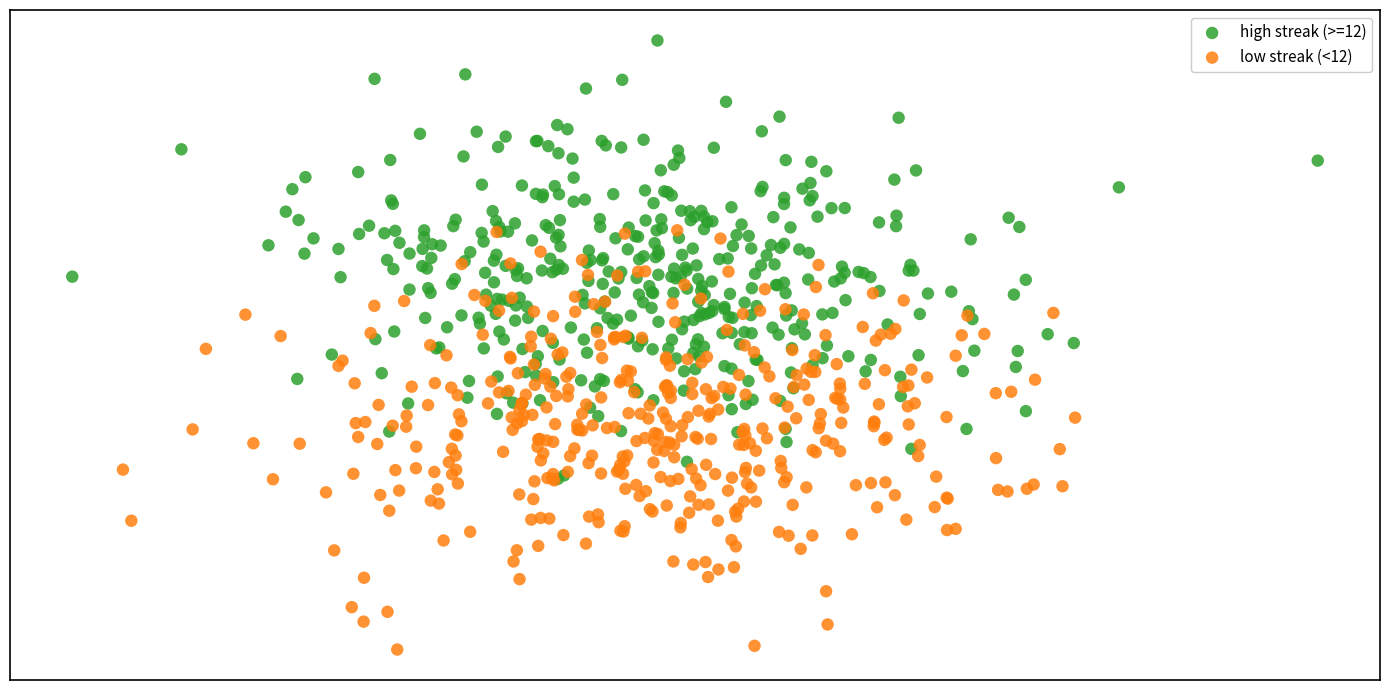

Which series has the largest Y range (max minus min)?

high streak (>=12)